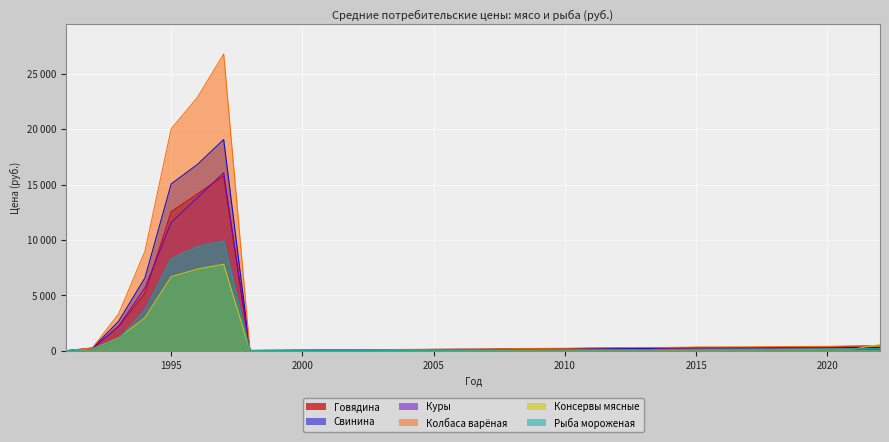

What value does the Говядина series have at 2016?

315.0